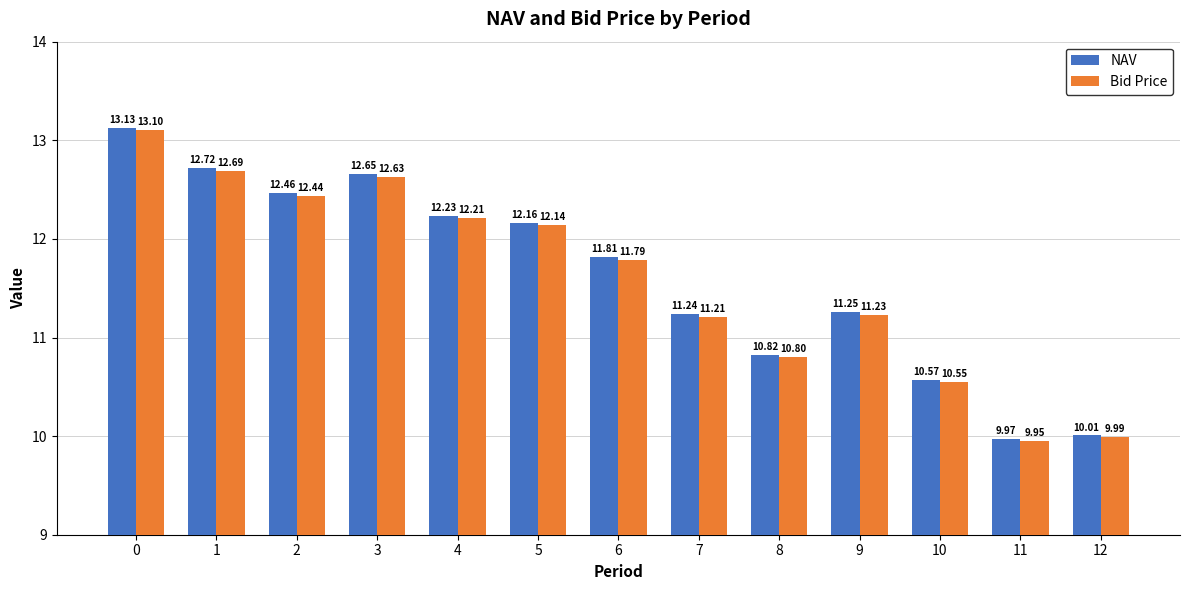

Which category has the lowest value in the Bid Price series?

11